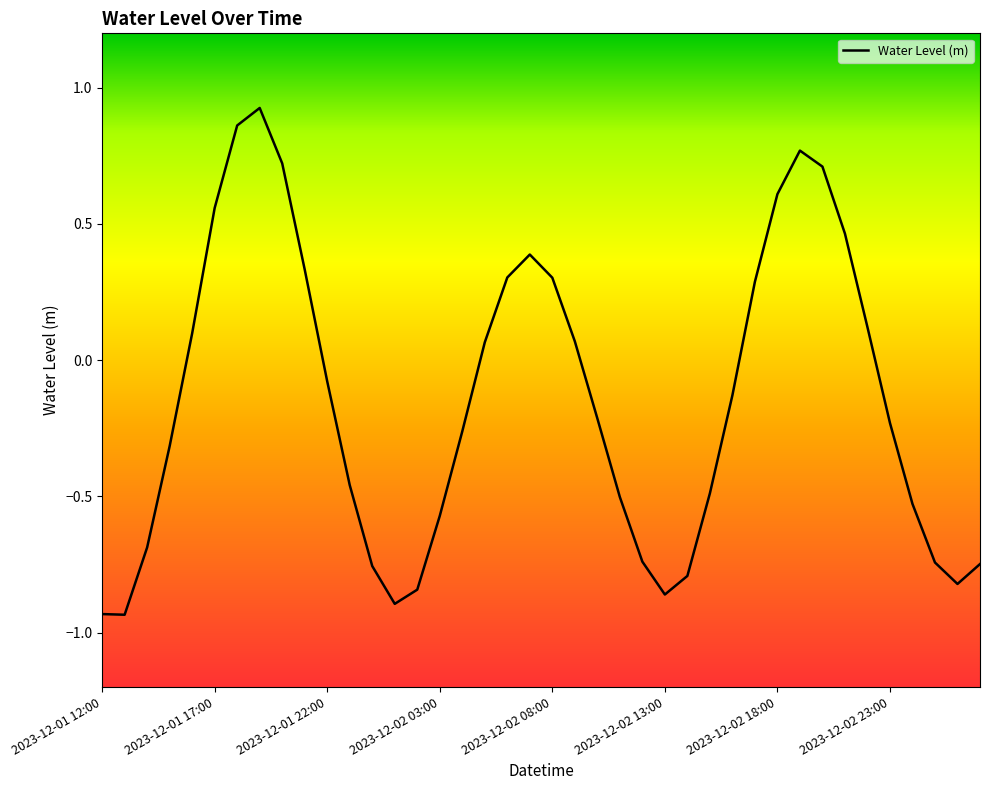

Rank the categories by value from highest to lowest.

2023-12-01 19:00, 2023-12-01 18:00, 2023-12-02 19:00, 2023-12-01 20:00, 2023-12-02 20:00, 2023-12-02 18:00, 2023-12-01 17:00, 2023-12-02 21:00, 2023-12-02 07:00, 2023-12-01 21:00, 2023-12-02 06:00, 2023-12-02 08:00, 2023-12-02 17:00, 2023-12-02 22:00, 2023-12-01 16:00, 2023-12-02 09:00, 2023-12-02 05:00, 2023-12-01 22:00, 2023-12-02 16:00, 2023-12-02 10:00, 2023-12-02 23:00, 2023-12-02 04:00, 2023-12-01 15:00, 2023-12-01 23:00, 2023-12-02 15:00, 2023-12-02 11:00, 2023-12-03 00:00, 2023-12-02 03:00, 2023-12-01 14:00, 2023-12-02 12:00, 2023-12-03 01:00, 2023-12-03 03:00, 2023-12-02 00:00, 2023-12-02 14:00, 2023-12-03 02:00, 2023-12-02 02:00, 2023-12-02 13:00, 2023-12-02 01:00, 2023-12-01 12:00, 2023-12-01 13:00